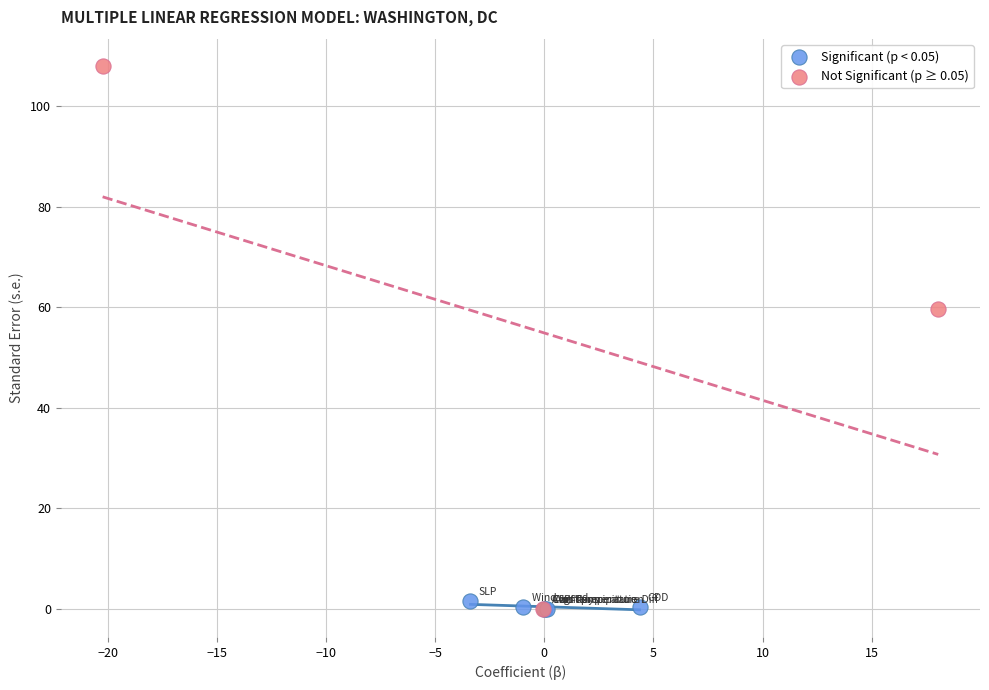

Which series has the largest Y range (max minus min)?

Not Significant (p ≥ 0.05)